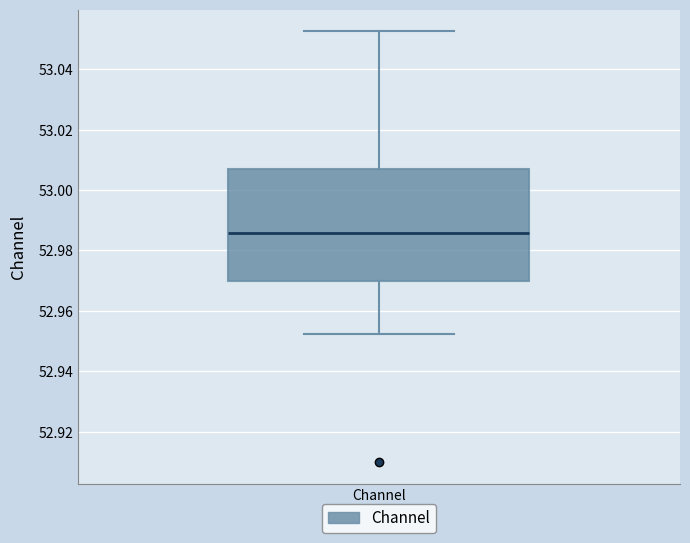

Transcribe this box plot: give where the median line is, the range the box spans, and where the two whiskers end, as read against the y-axis. The values are not printed on the chart, so give them approximately, as read against the axis.

median 52.986, box 52.970 to 53.006, whiskers 52.952 to 53.052